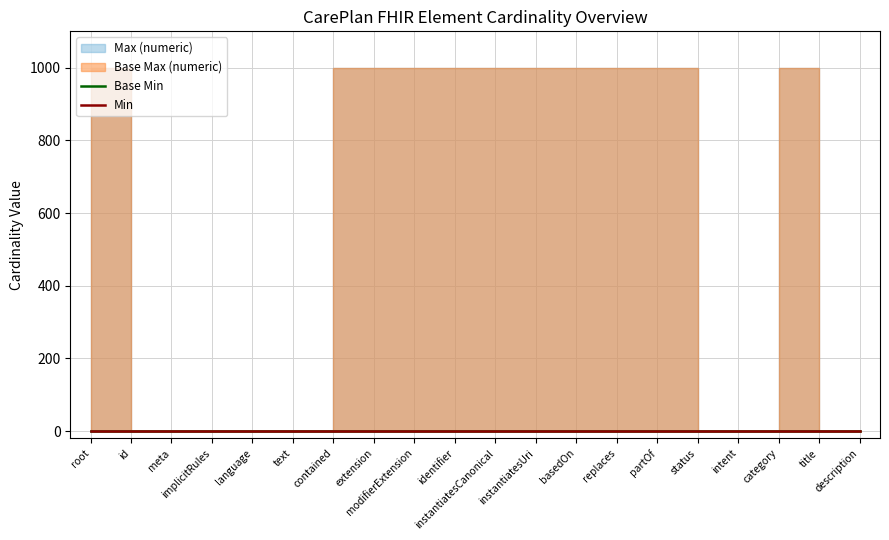

Is the value of Base Min at basedOn greater than the value of Min at category?

No